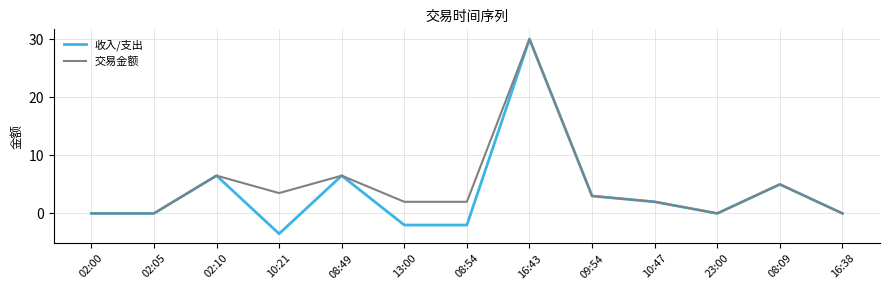

Which category has the highest value across all series?

16:43